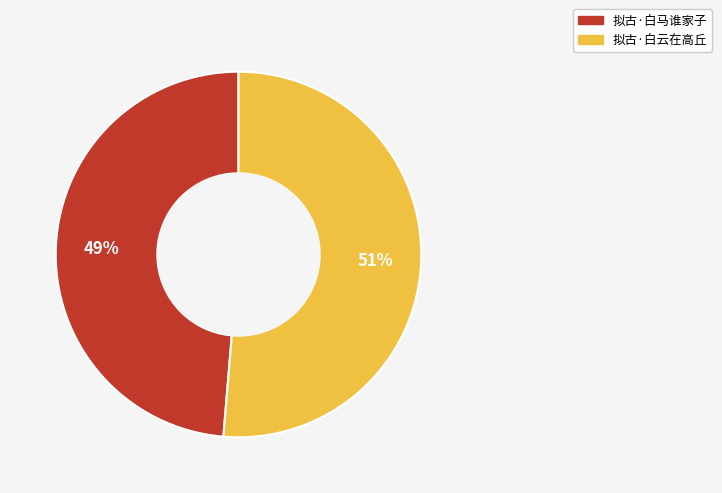

Is there any slice that represents more than half of the pie?

Yes